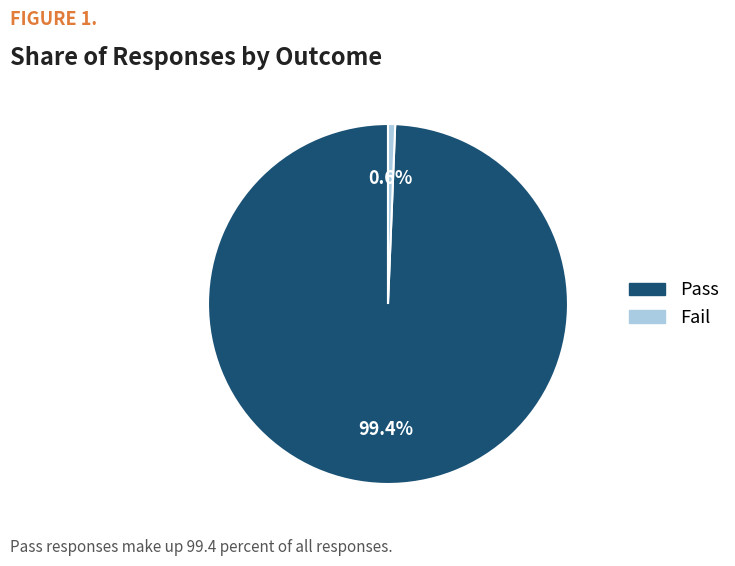

To the nearest percent, what is the difference between the Fail and Pass slice percentages?

99%